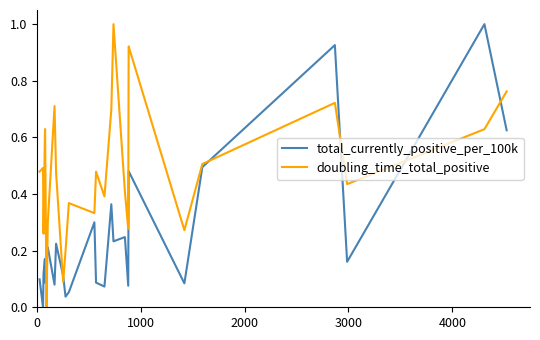

How many values in total_currently_positive_per_100k are above zero?

25